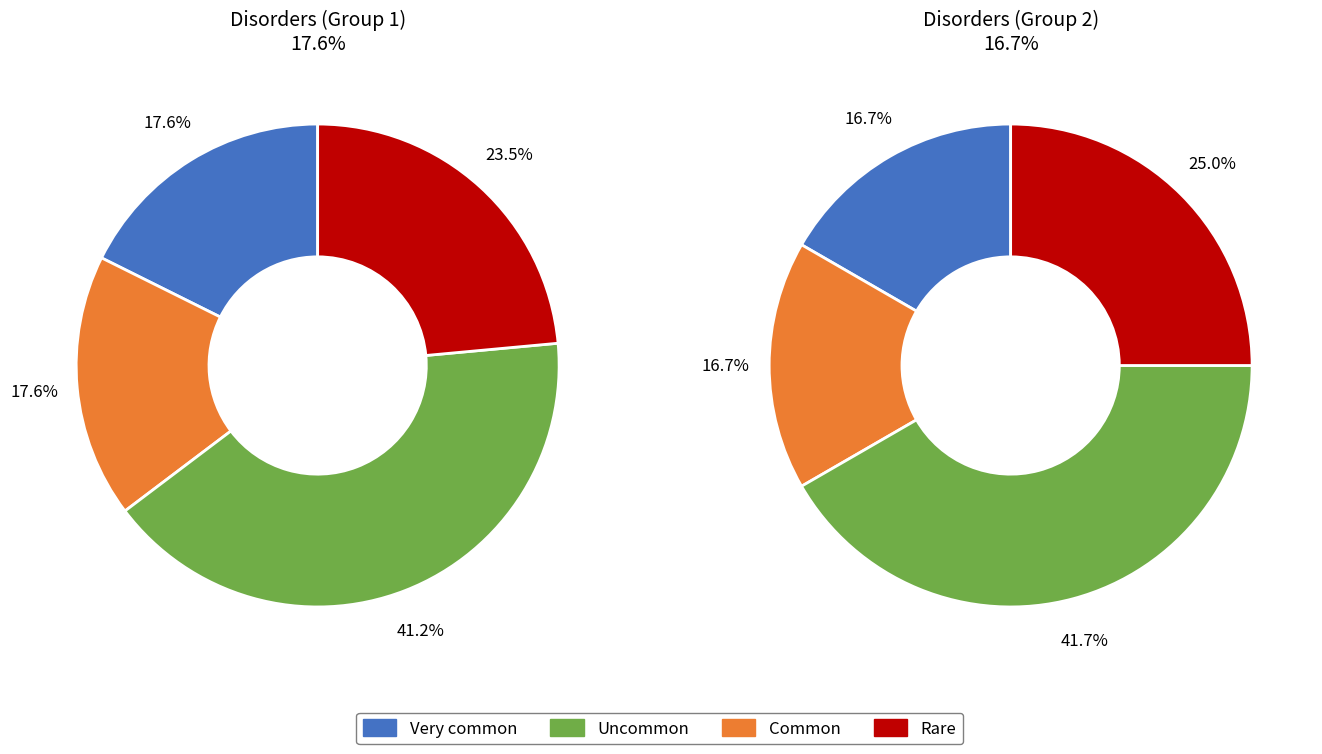

Is it true that Gastrointestinal is 14% of the pie?

False